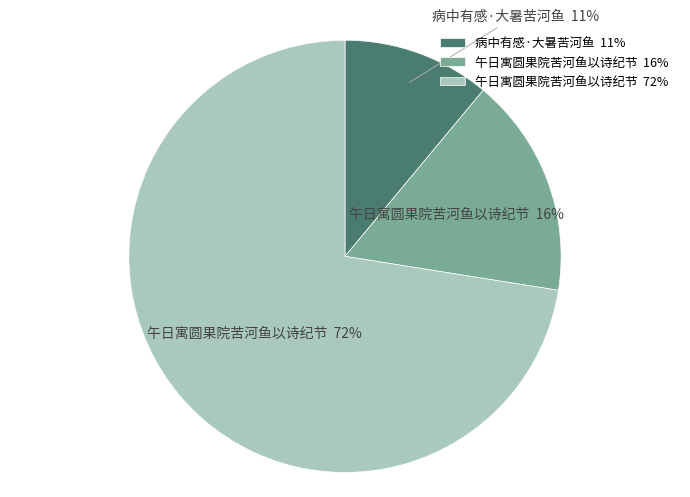

What is the smallest slice in the pie chart?

病中有感·大暑苦河鱼 11%